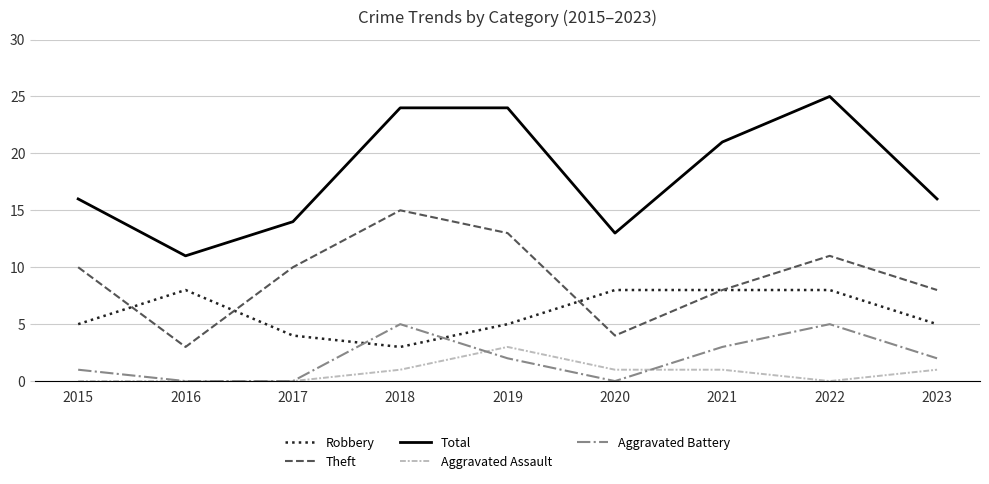

The value of Aggravated Battery at 2020 is 0. True or false?

True